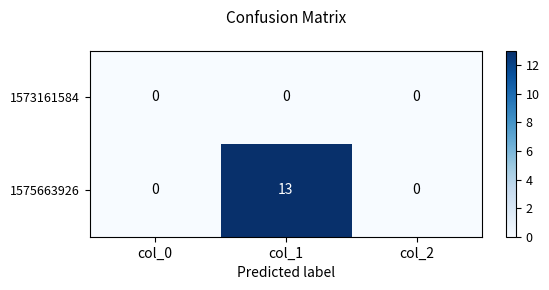

At how many categories does at least one series exceed 8?

1